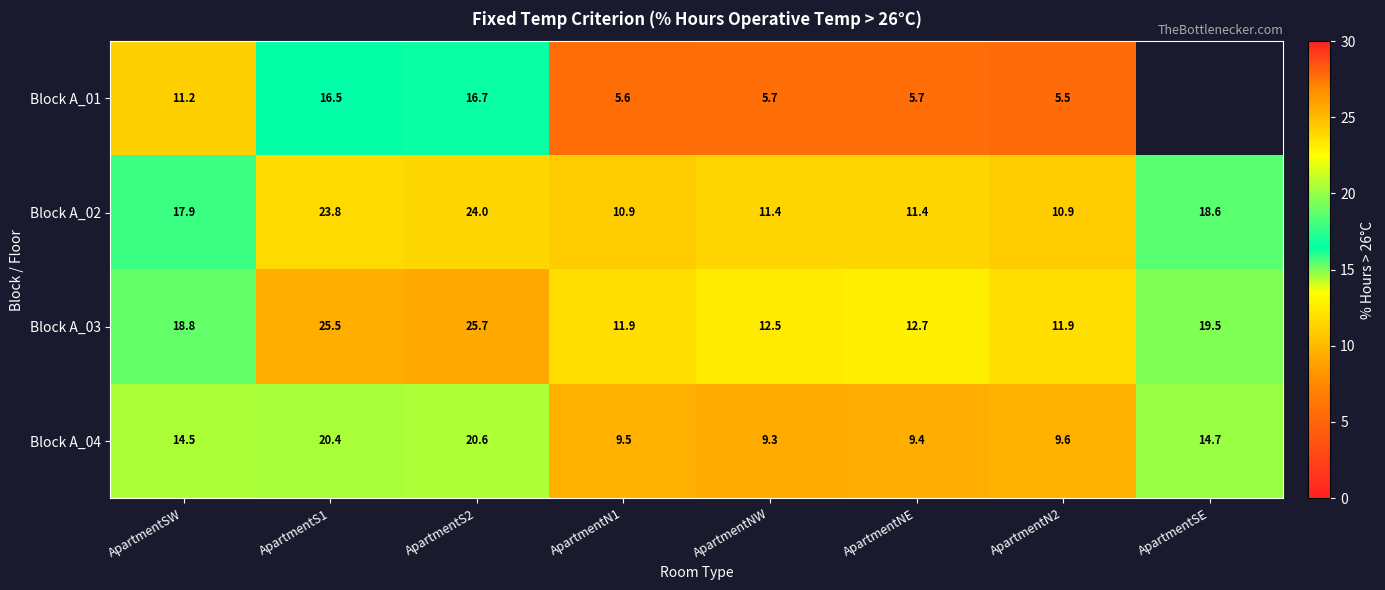

How many distinct data groups are displayed?

4